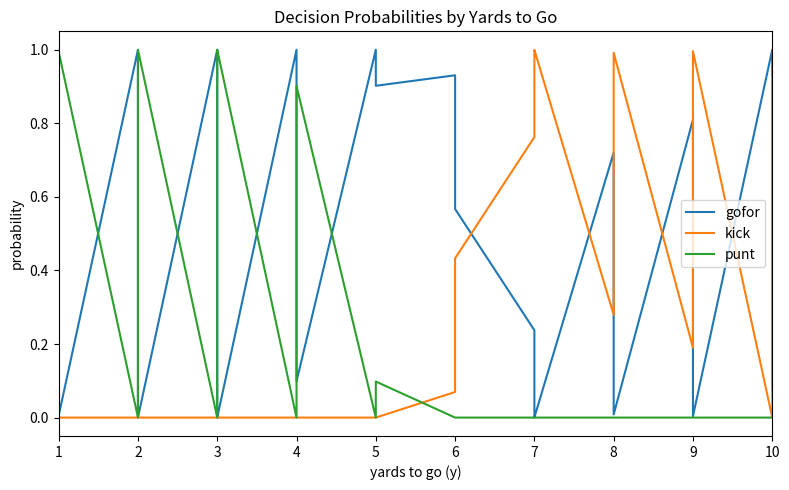

At which category is the sum across all series the highest?

1